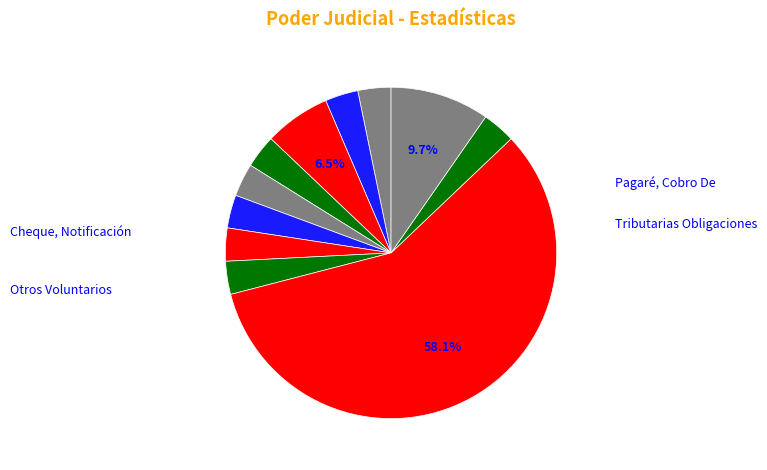

How many slices are in this pie chart?

11